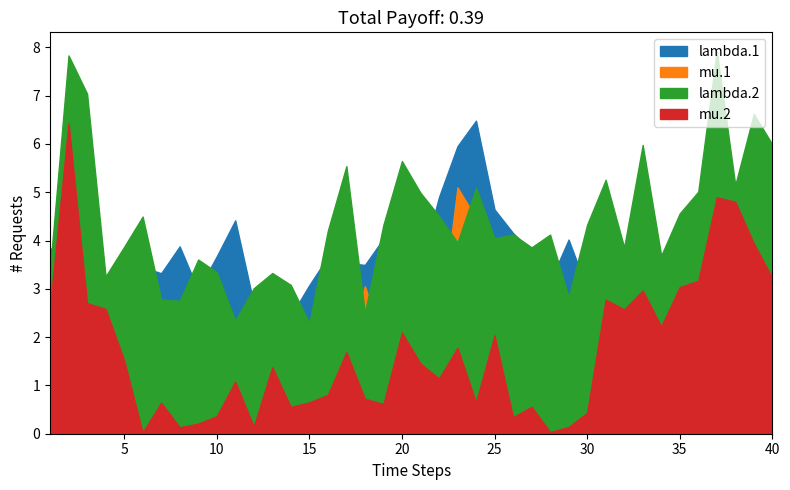

What is the value of the lambda.1 point at the 27th from the left?

3.8